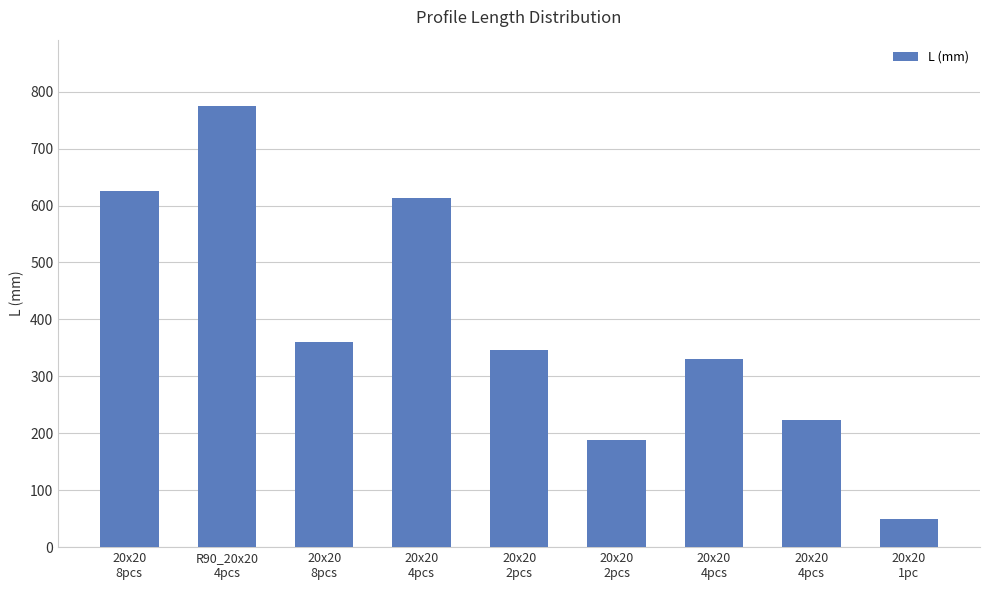

How many categories are shown in the chart?

9